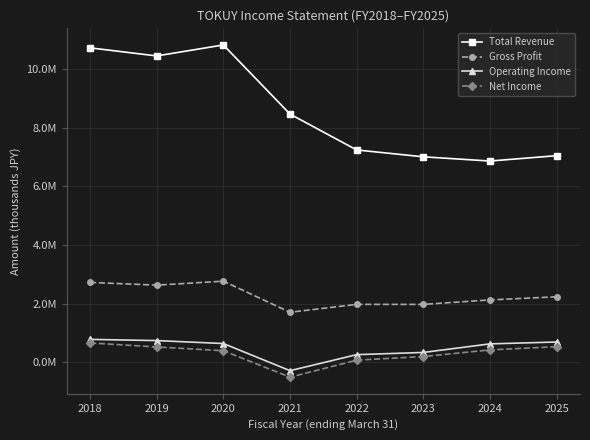

Reading right to left, transcribe all the data shown in this chart.

Total Revenue: 7045000	6861400	7005700	7239400	8462300	10819900	10445300	10720900
Gross Profit: 2233300	2126600	1974100	1974500	1704300	2765900	2629900	2723000
Operating Income: 691100	627500	335500	259800	-286200	639000	739800	780700
Net Income: 532100	421600	195500	72300	-508400	393900	521800	660000